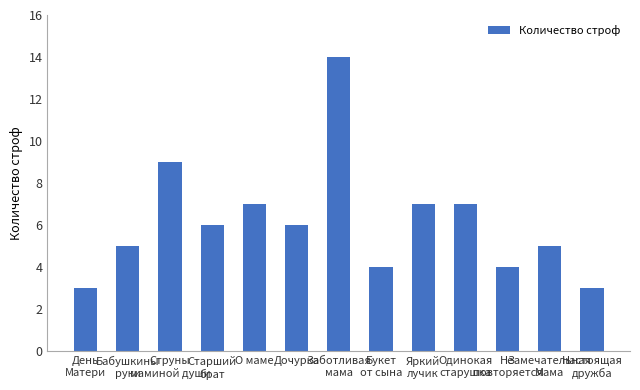

What is the maximum value shown in the chart?

14